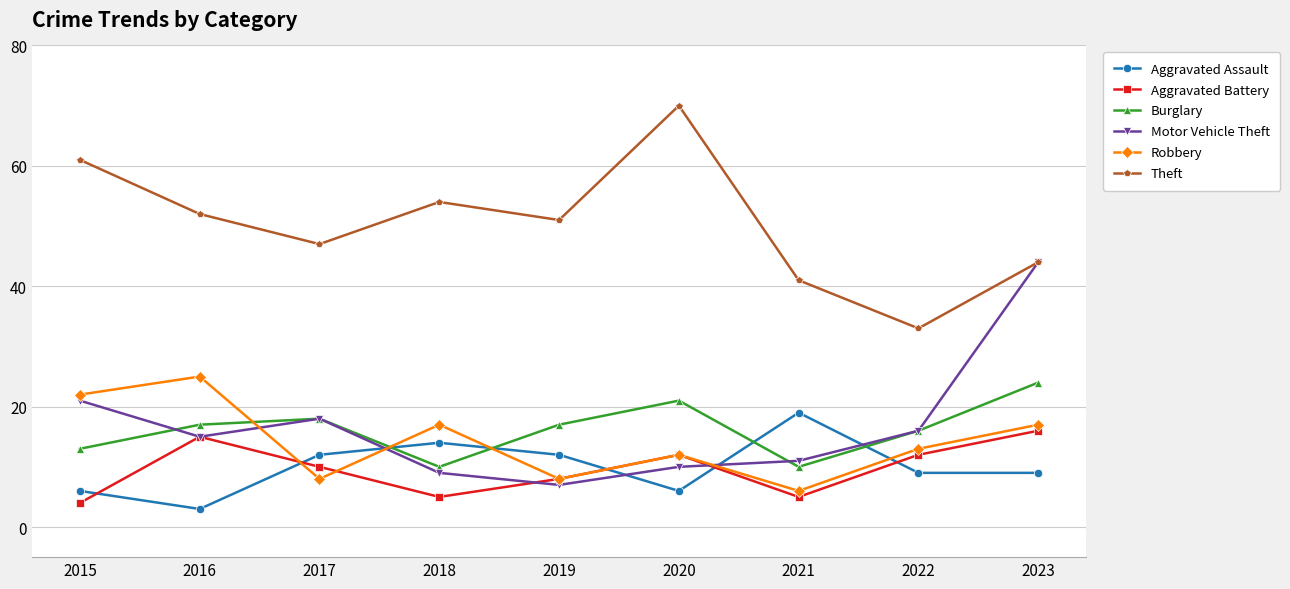

How many series are shown in this chart?

6